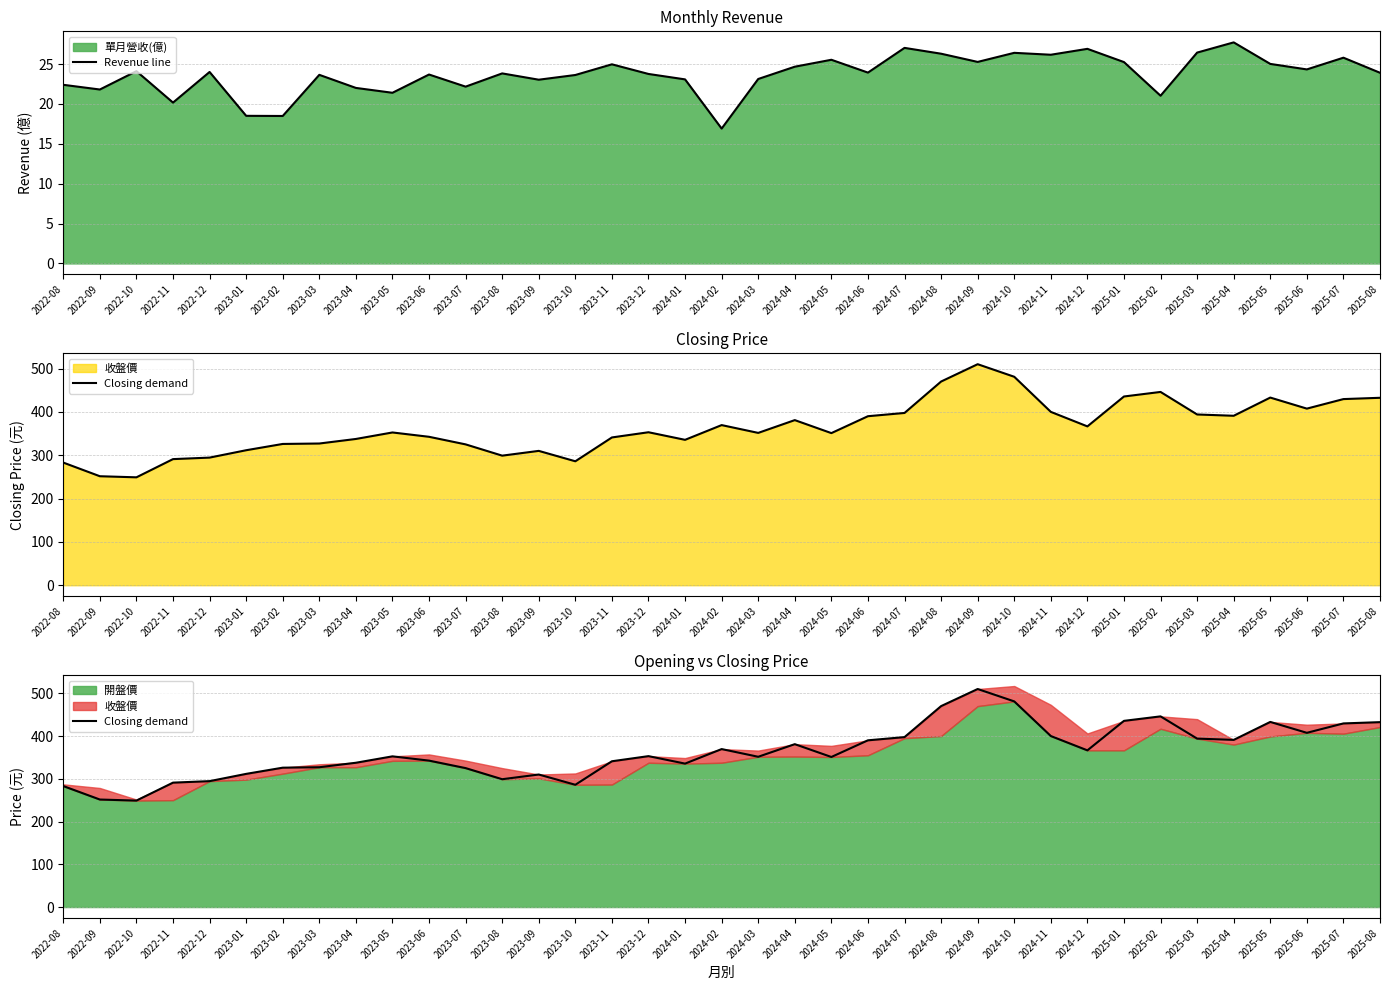

Is it true that Closing demand equals 188.1 at 2023-09?

False